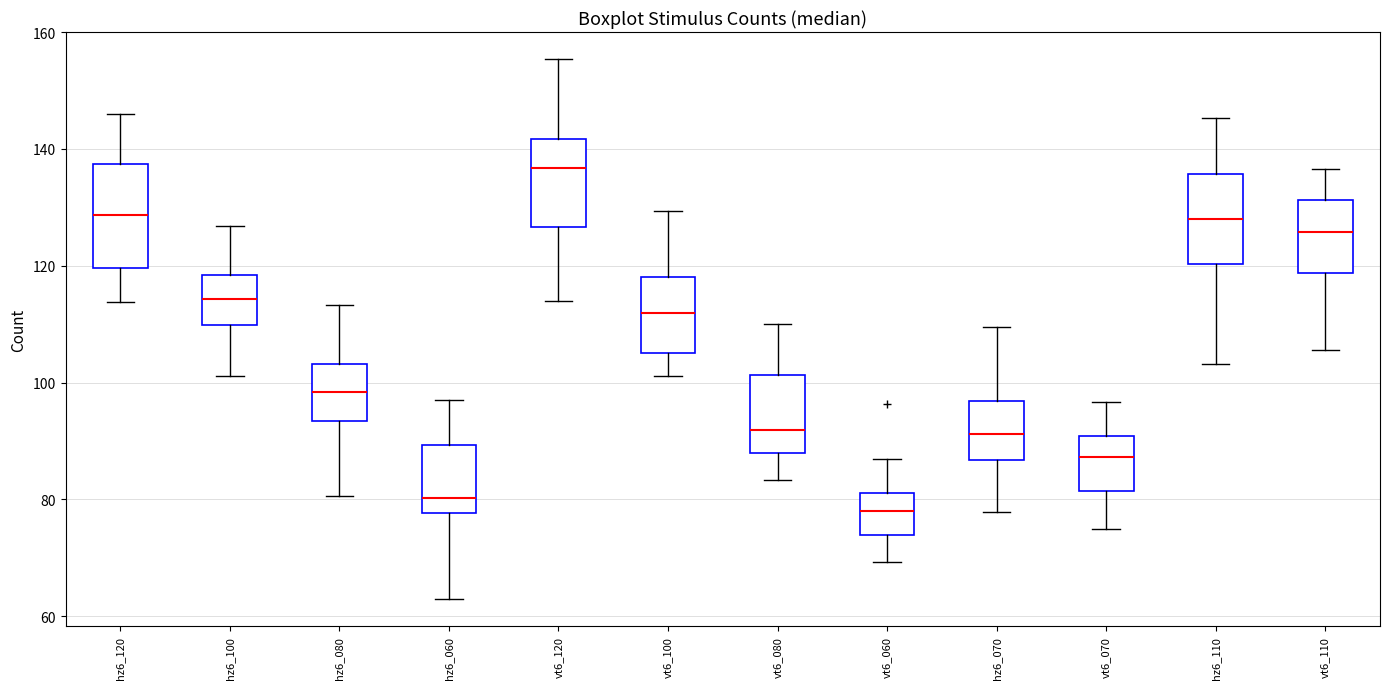

Which box has the highest median line?

vt6_120